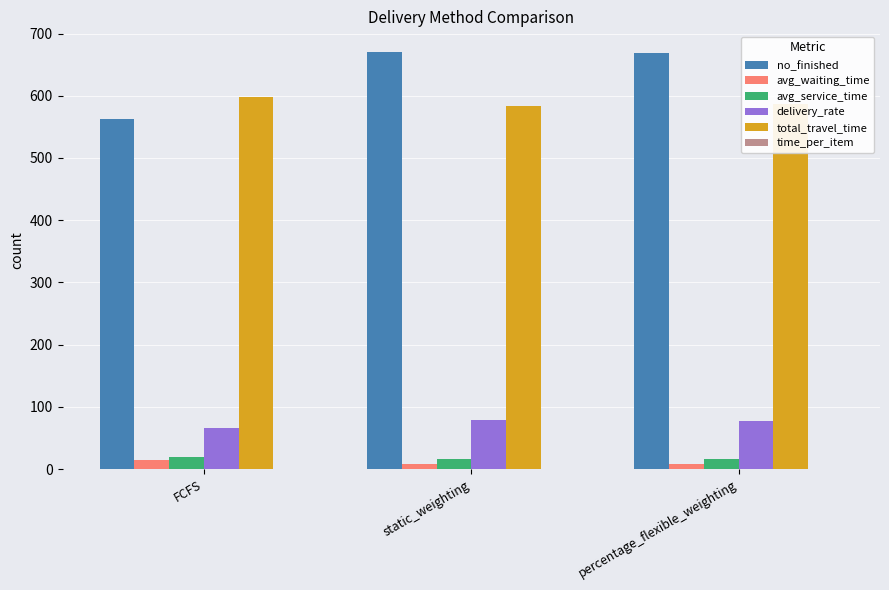

The value of no_finished at static_weighting is 670.0. True or false?

True